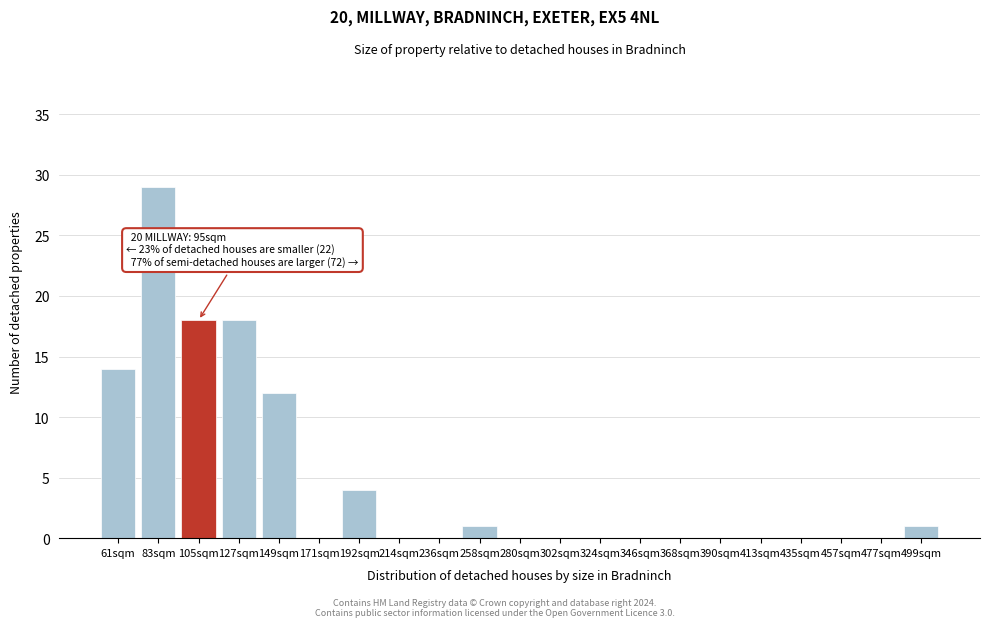

Reading right to left, list all the values displayed in this chart.

499sqm=1	477sqm=0	457sqm=0	435sqm=0	413sqm=0	390sqm=0	368sqm=0	346sqm=0	324sqm=0	302sqm=0	280sqm=0	258sqm=1	236sqm=0	214sqm=0	192sqm=4	171sqm=0	149sqm=12	127sqm=18	105sqm=18	83sqm=29	61sqm=14